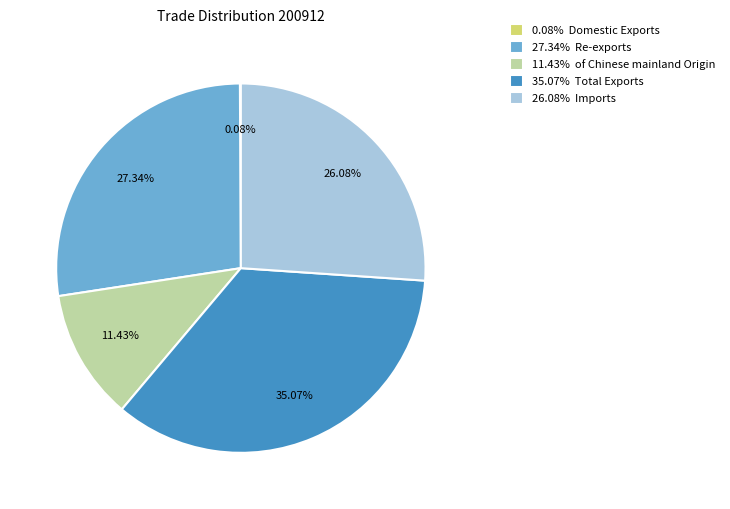

What is the ratio of the value at 27.34% Re-exports to the value at 11.43% of Chinese mainland Origin?

2.4